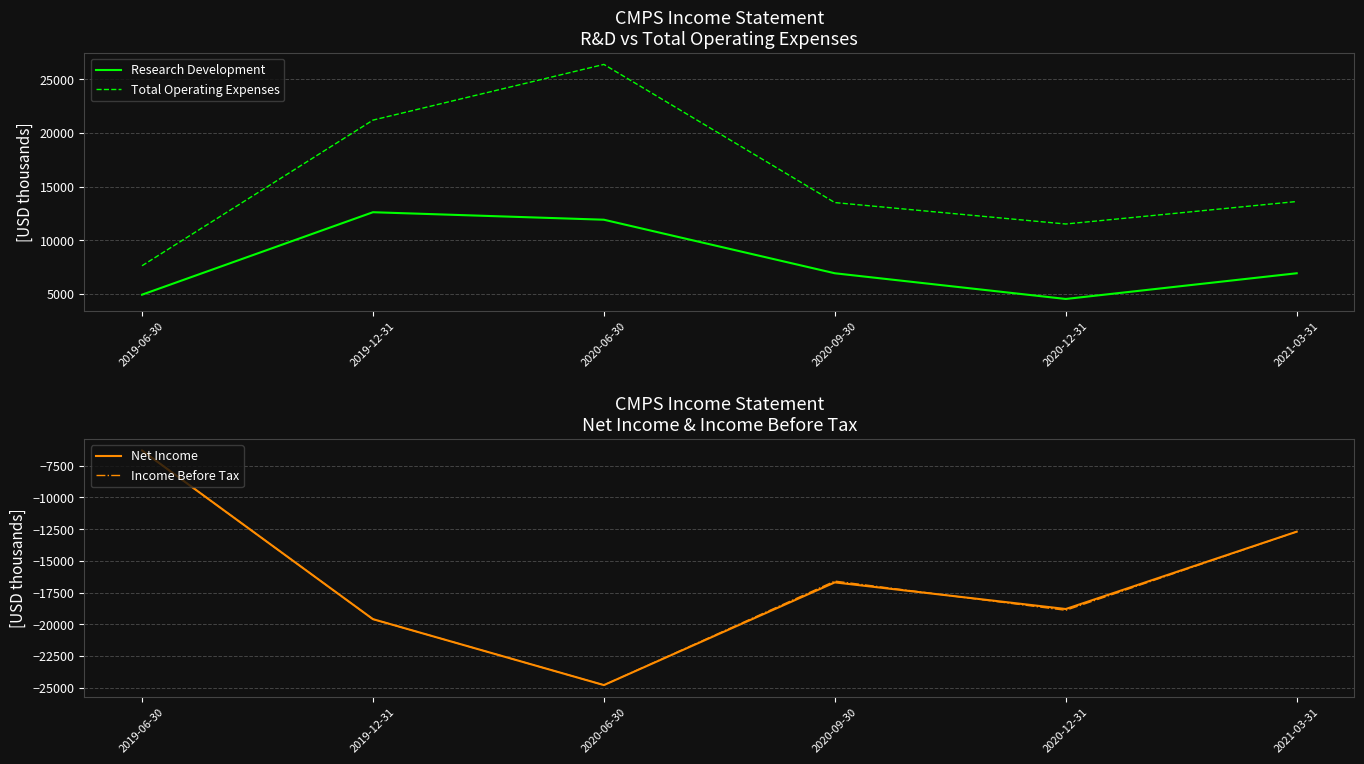

Reading left to right, transcribe all the data shown in this chart.

Research Development: 2019-06-30=4900	2019-12-31=12600	2020-06-30=11900	2020-09-30=6900	2020-12-31=4500	2021-03-31=6900
Total Operating Expenses: 2019-06-30=7600	2019-12-31=21200	2020-06-30=26400	2020-09-30=13500	2020-12-31=11500	2021-03-31=13600
Net Income: 2019-06-30=-6300	2019-12-31=-19600	2020-06-30=-24800	2020-09-30=-16700	2020-12-31=-18800	2021-03-31=-12700
Income Before Tax: 2019-06-30=-6300	2019-12-31=-19600	2020-06-30=-24800	2020-09-30=-16600	2020-12-31=-18900	2021-03-31=-12700